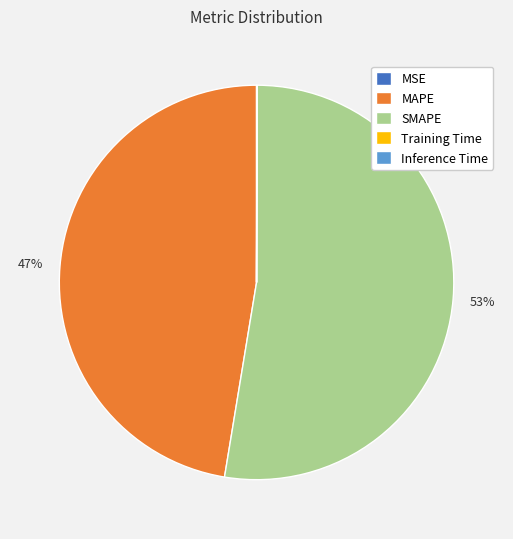

What is the majority slice?

SMAPE